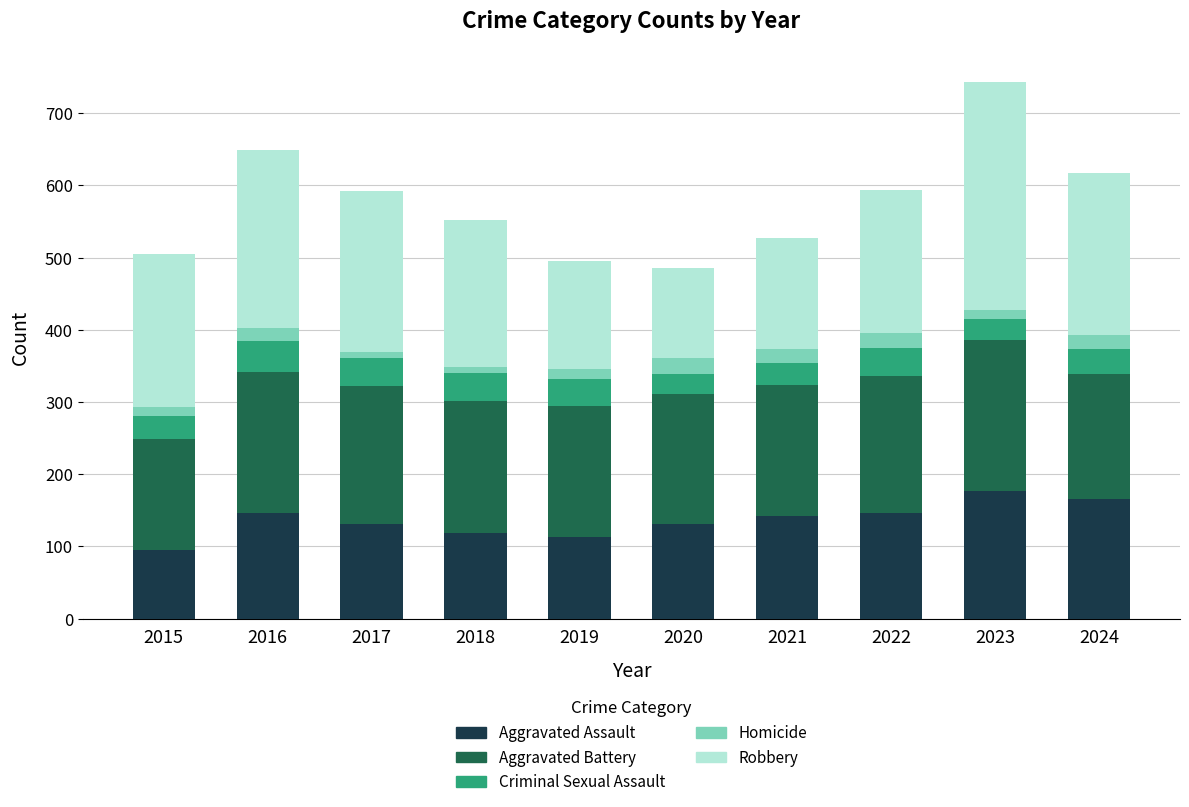

Are the bars grouped side by side (vs. stacked)?

No